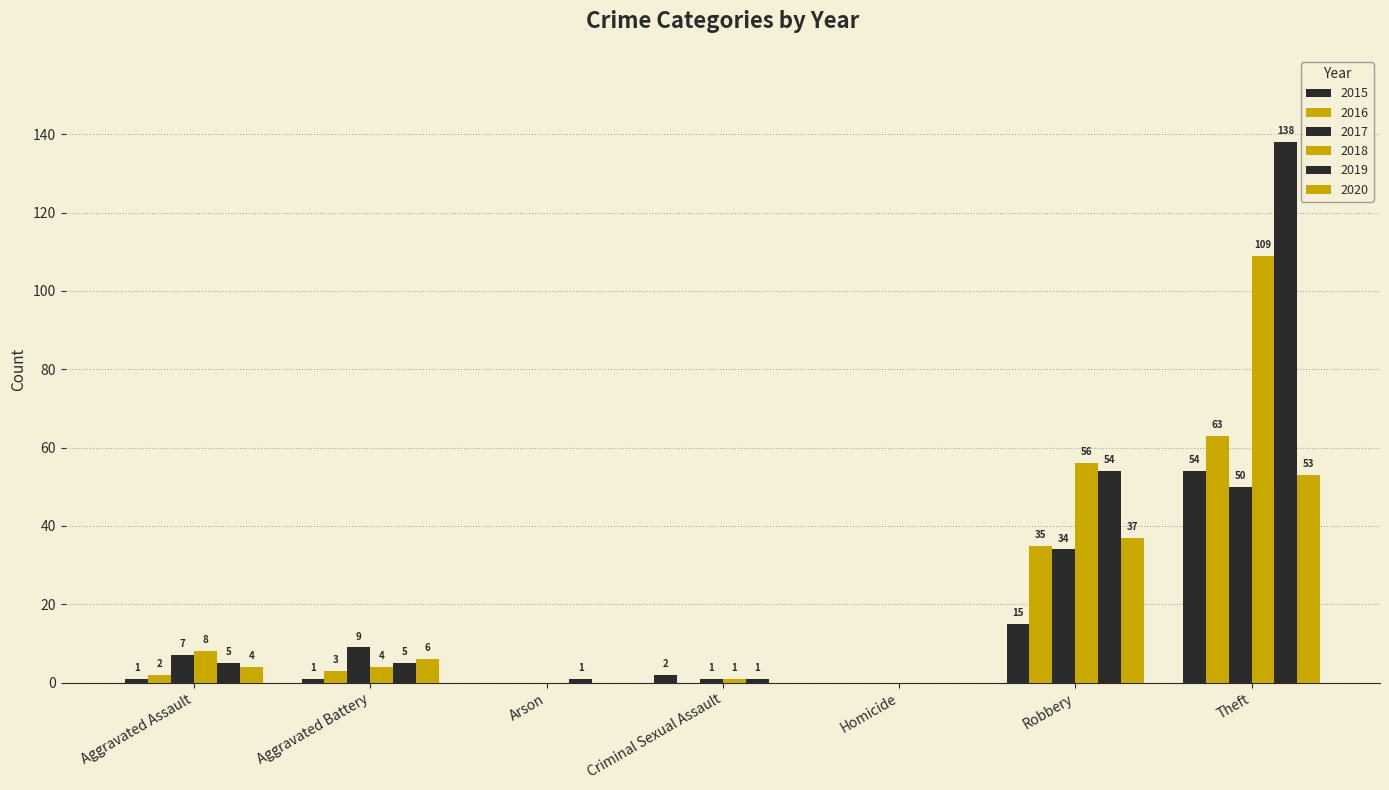

Reading right to left, what are all the values shown in this chart?

2015: Theft=54	Robbery=15	Homicide=0	Criminal Sexual Assault=2	Arson=0	Aggravated Battery=1	Aggravated Assault=1
2016: Theft=63	Robbery=35	Homicide=0	Criminal Sexual Assault=0	Arson=0	Aggravated Battery=3	Aggravated Assault=2
2017: Theft=50	Robbery=34	Homicide=0	Criminal Sexual Assault=1	Arson=0	Aggravated Battery=9	Aggravated Assault=7
2018: Theft=109	Robbery=56	Homicide=0	Criminal Sexual Assault=1	Arson=0	Aggravated Battery=4	Aggravated Assault=8
2019: Theft=138	Robbery=54	Homicide=0	Criminal Sexual Assault=1	Arson=1	Aggravated Battery=5	Aggravated Assault=5
2020: Theft=53	Robbery=37	Homicide=0	Criminal Sexual Assault=0	Arson=0	Aggravated Battery=6	Aggravated Assault=4